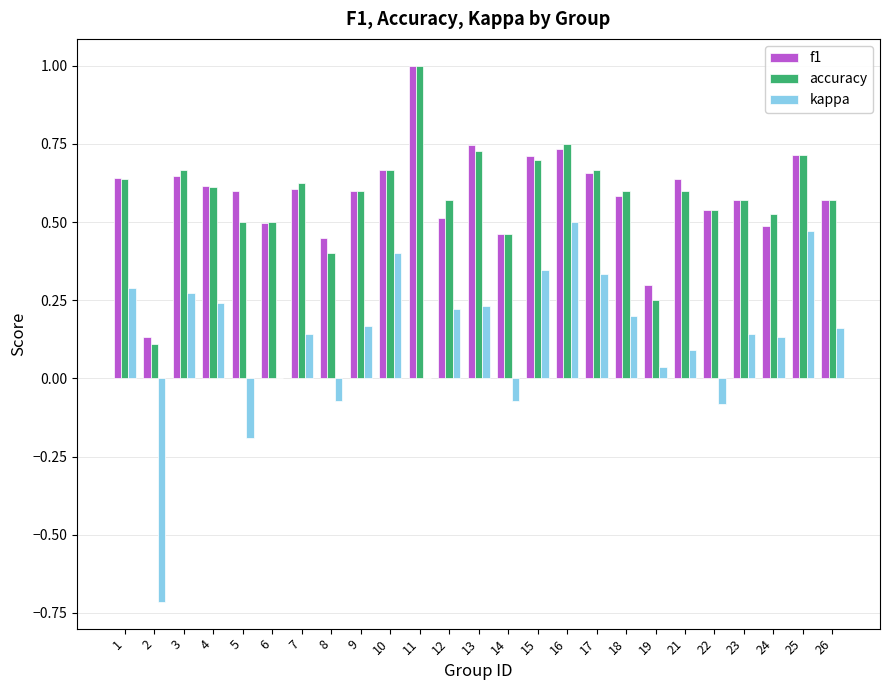

How many groups of bars are there?

25